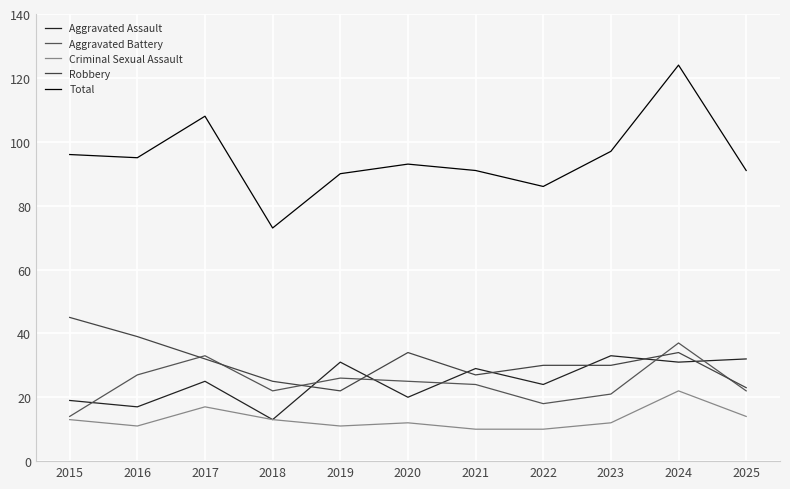

What is the value of the Criminal Sexual Assault point at the 10th from the left?

22